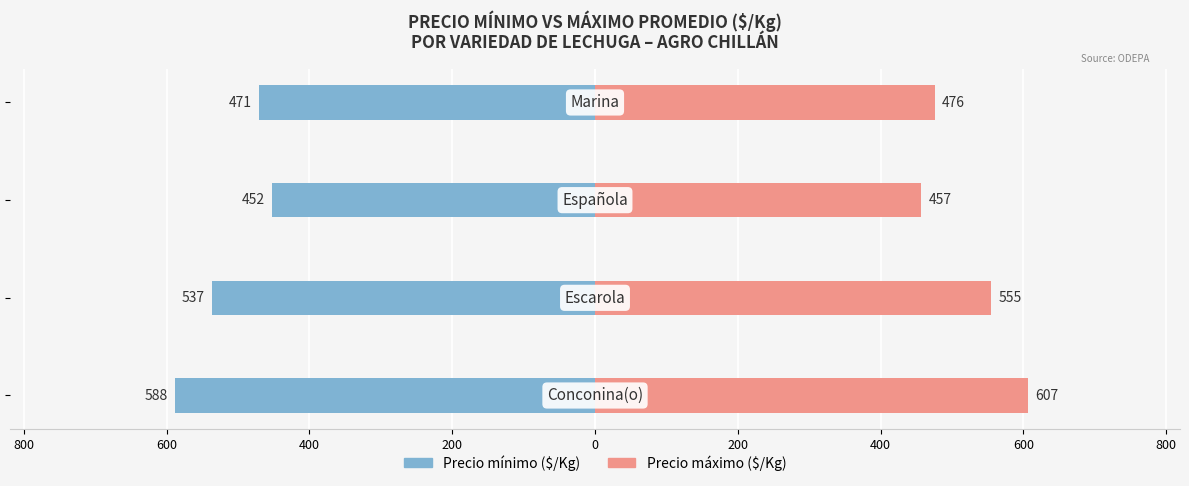

Is it true that Precio máximo promedio ($/Kg) equals 360 at 800?

False